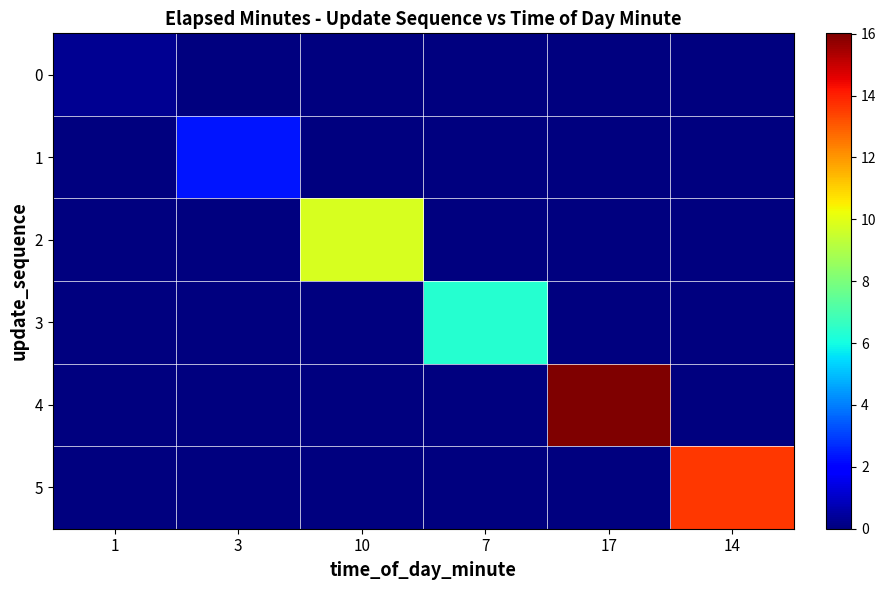

Which category has the highest value across all series?

17